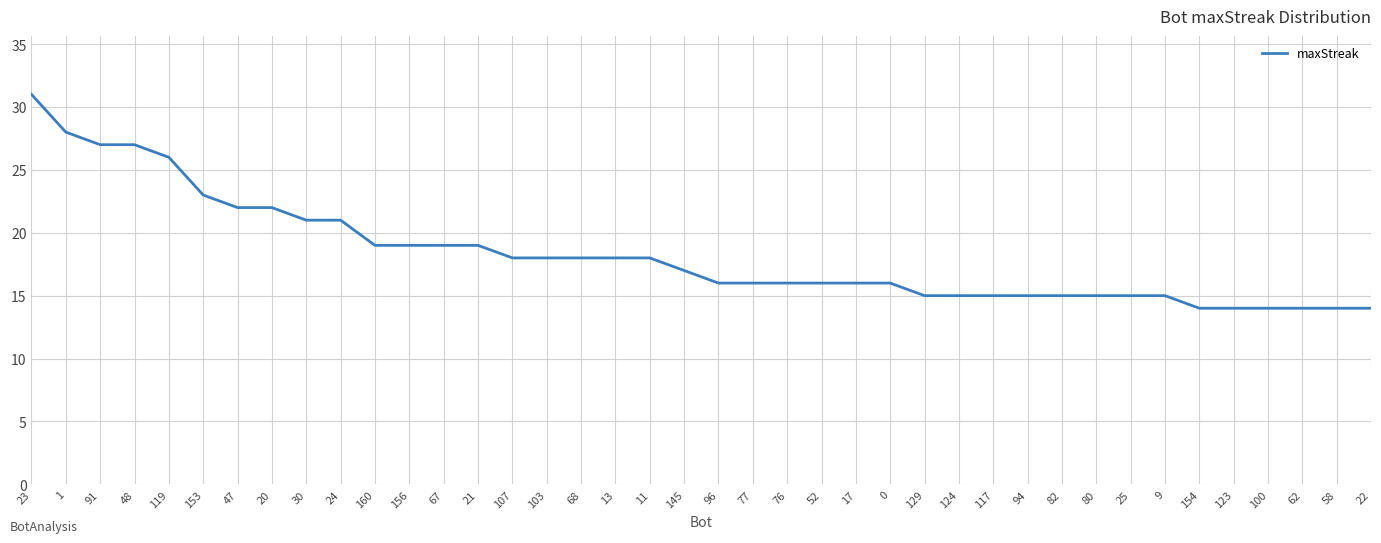

What is the maximum value shown in the chart?

31